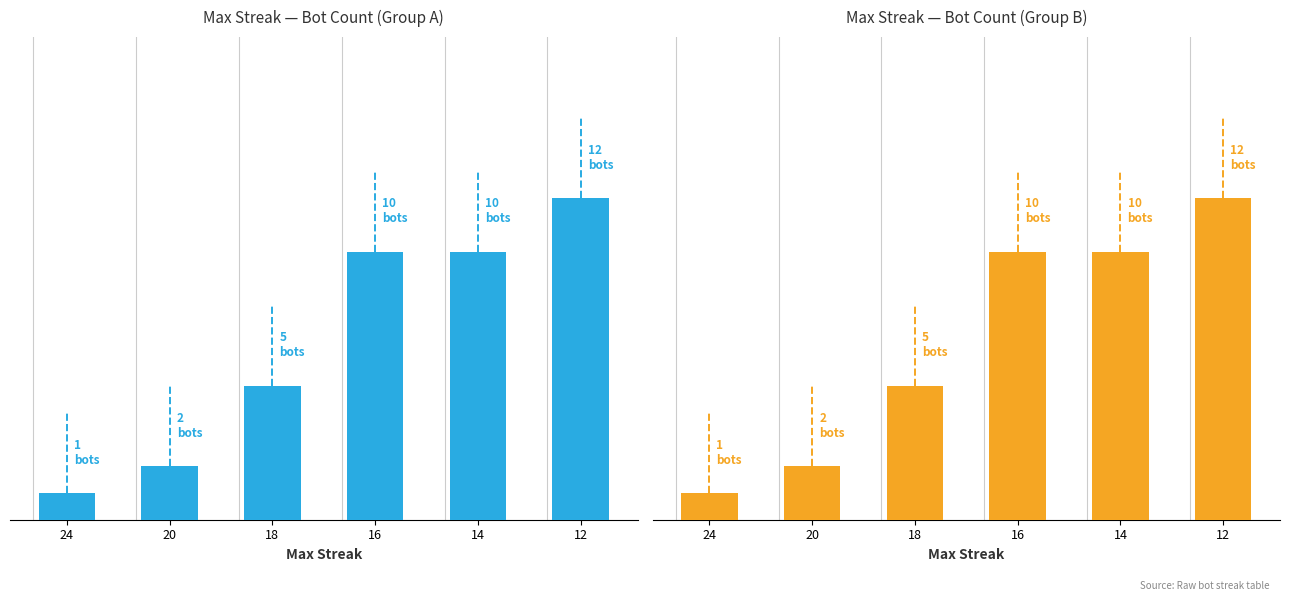

The value at 20 is 1. True or false?

False